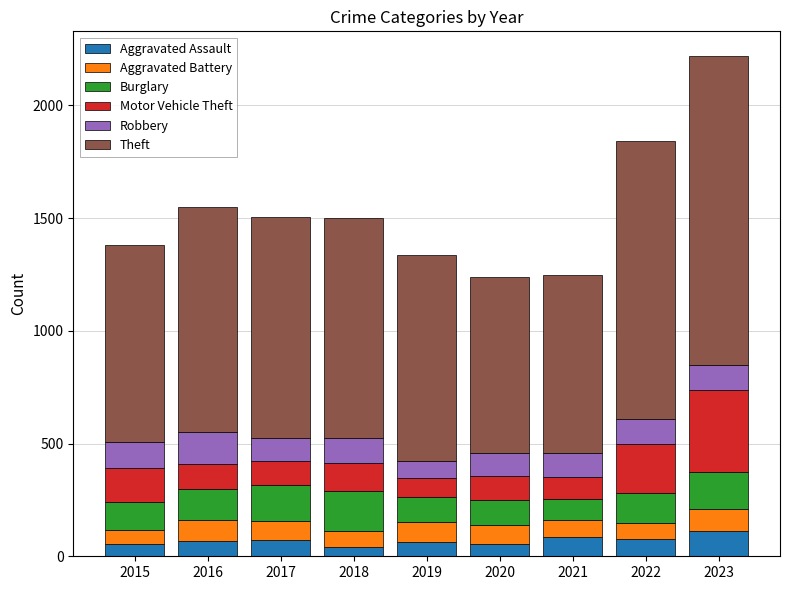

At which category is the sum across all series the highest?

2023